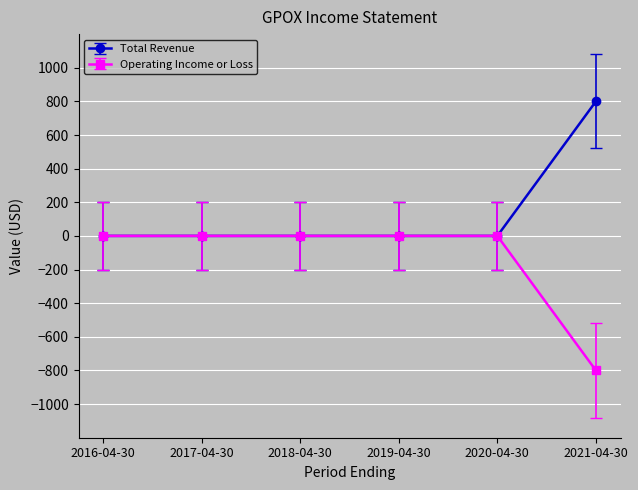

What are all the series names shown in the legend?

Total Revenue, Operating Income or Loss